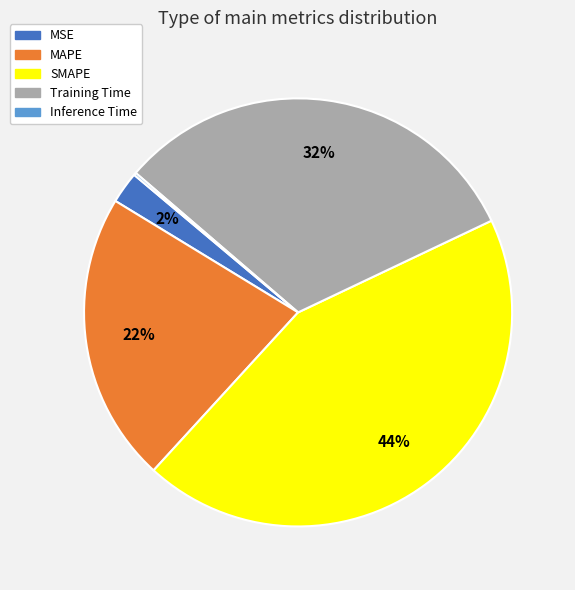

Is it true that MSE is 2% of the pie?

True